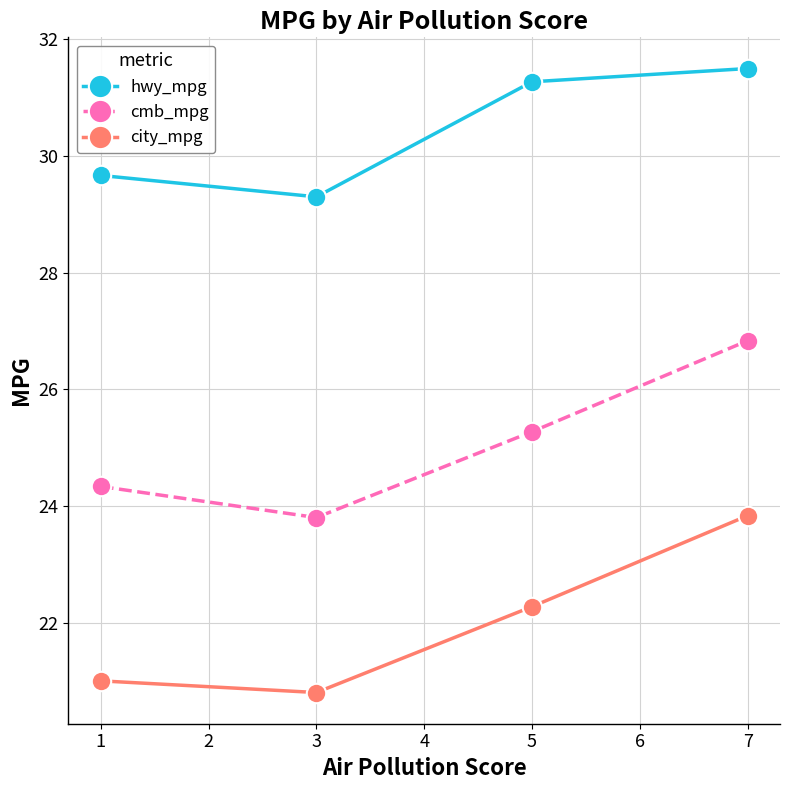

What is the maximum value for hwy_mpg?

31.5